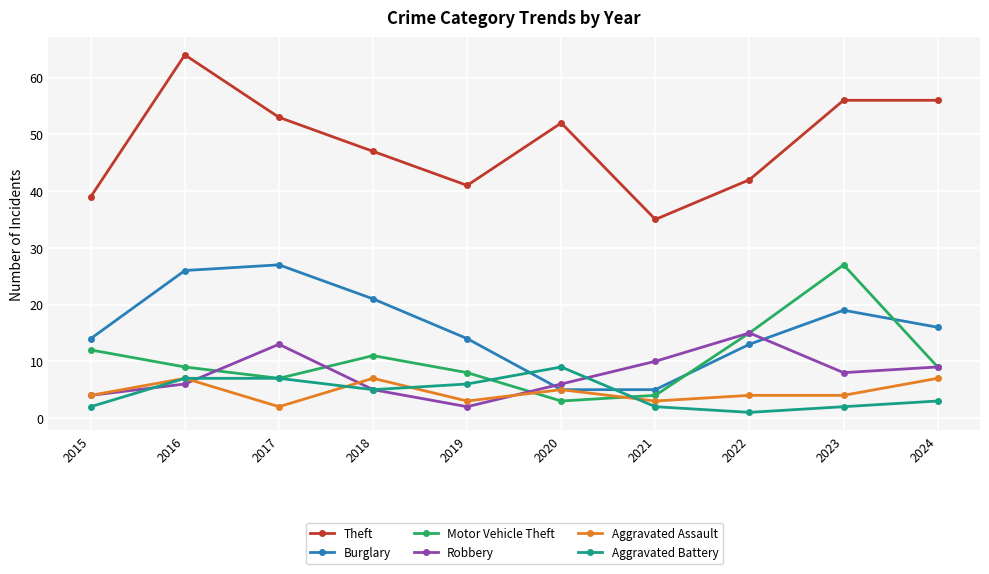

Which category has the lowest value in the Robbery series?

2019